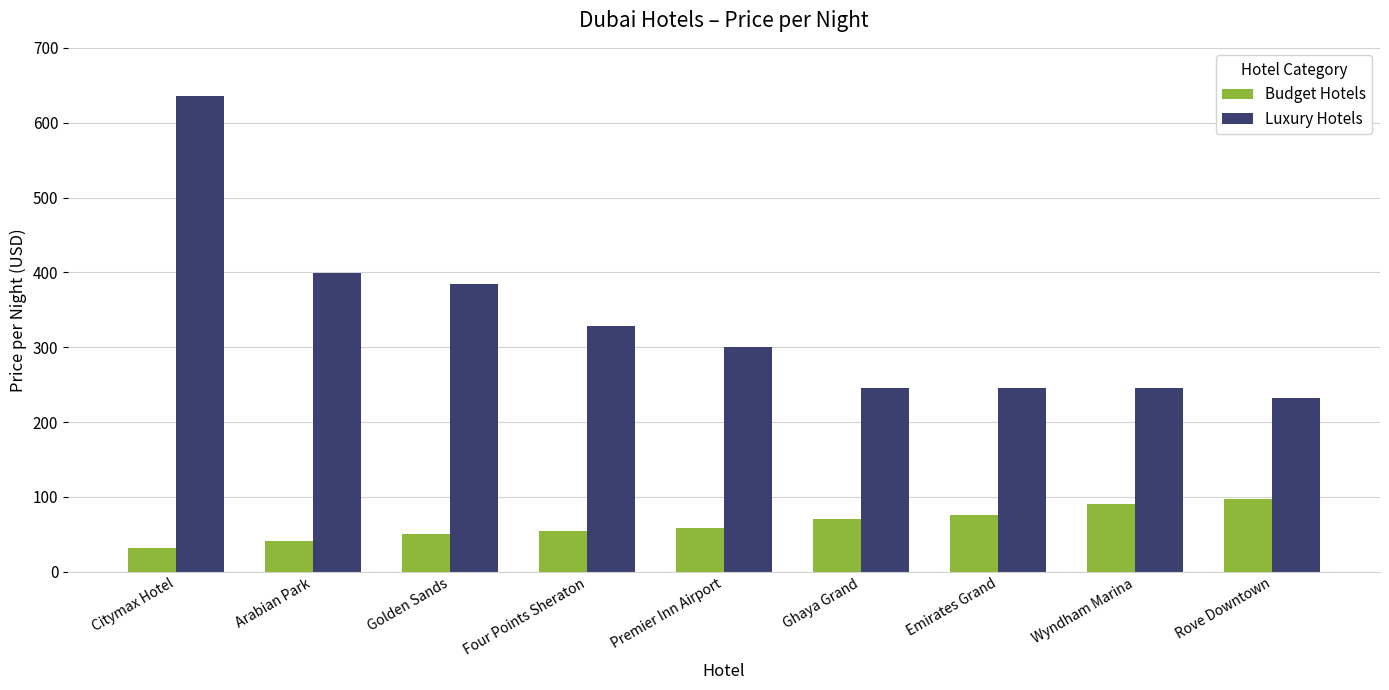

What is the difference between the maximum and minimum values in the Budget Hotels series?

65